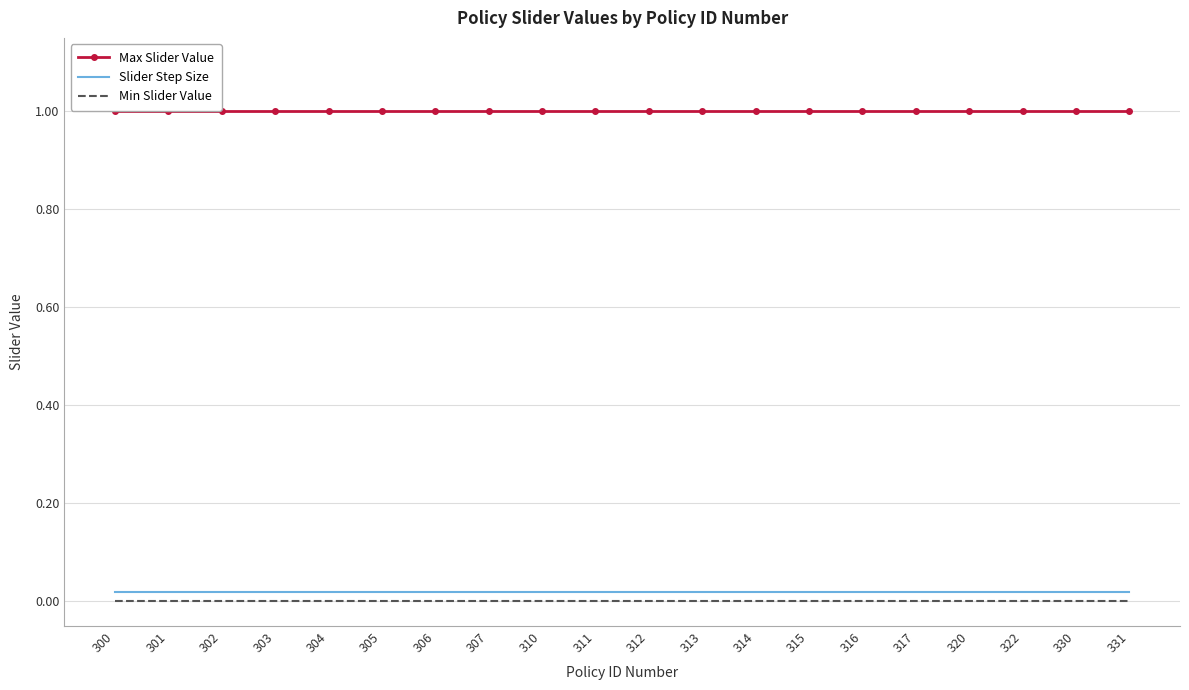

True or false: Slider Step Size and Max Slider Value cross at least once.

False